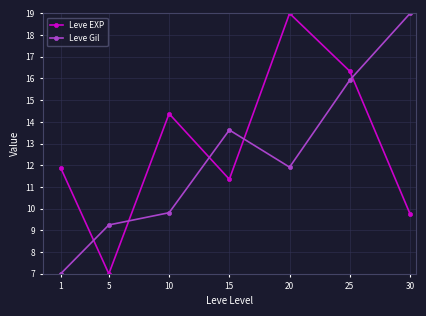

At which category is the sum across all series the highest?

25